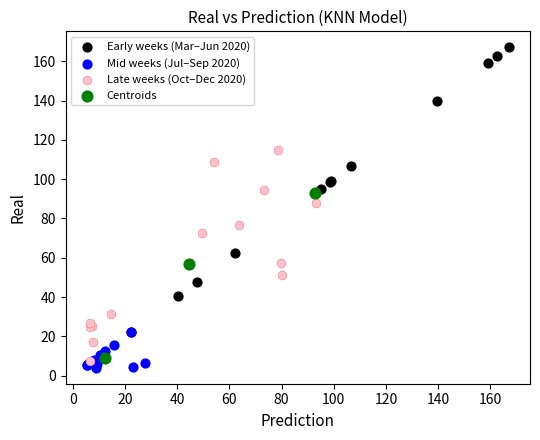

Which series reaches the maximum Y coordinate?

Early weeks (Mar–Jun 2020)